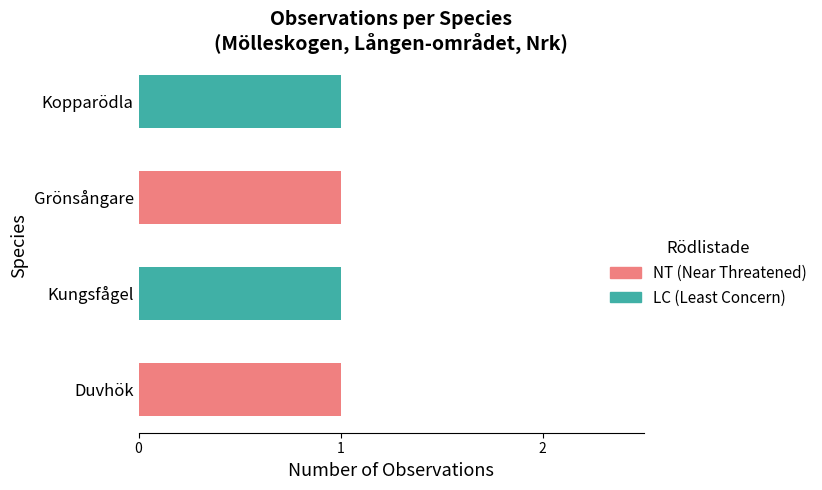

What is the sum of all LC (Least Concern) values?

2